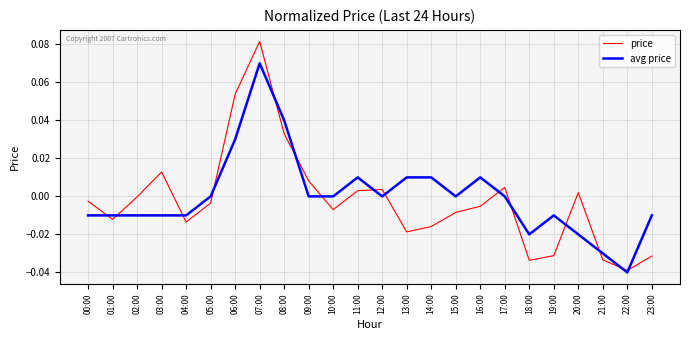

The price series shows -0.0 at 02:00. True or false?

True